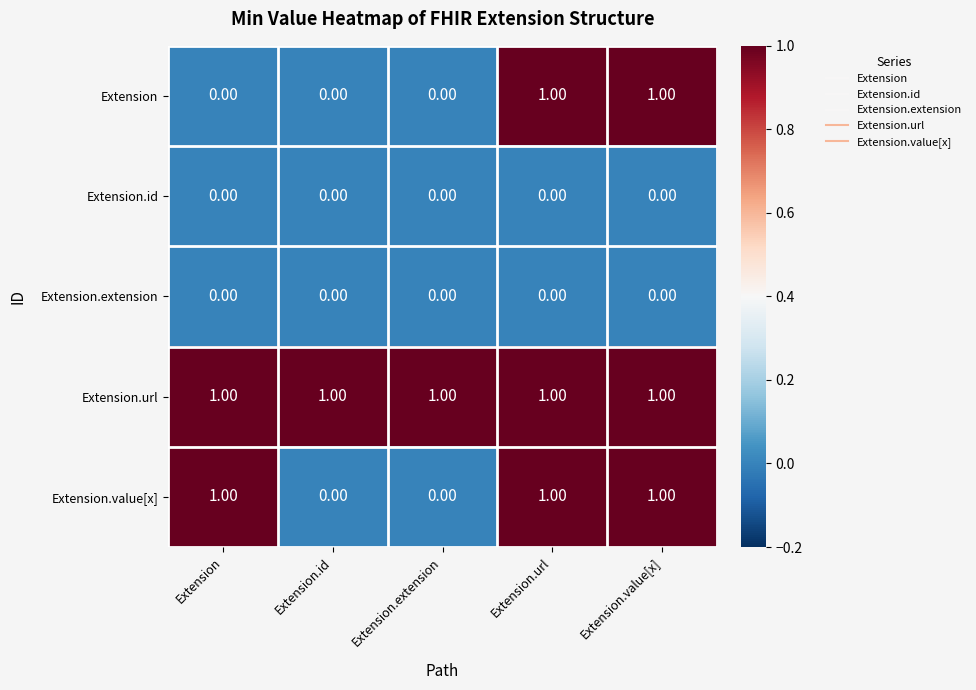

Is the value of Extension.id at Extension.id greater than the value of Extension.url at Extension.extension?

No